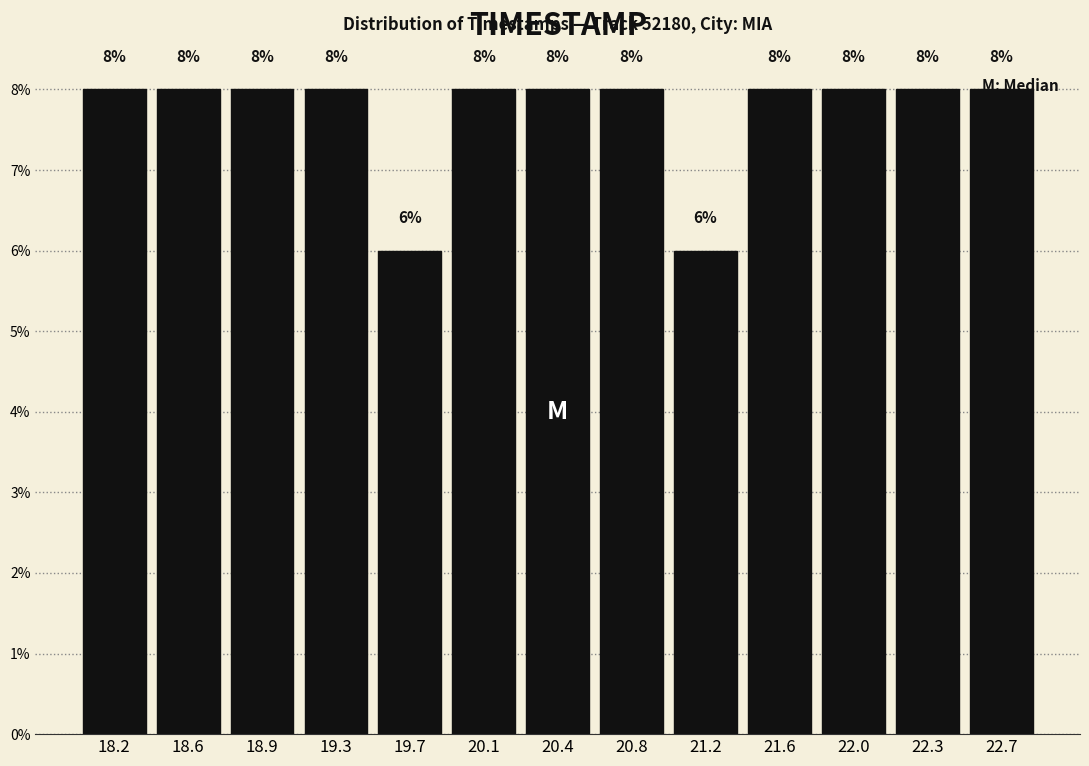

Reading left to right, transcribe this chart: for each bar, give the range it covers on the x-axis and its height. The bar edges are not printed on the chart, so give them approximately, as read against the axis.

18.00 to 18.40: 8
18.40 to 18.75: 8
18.75 to 19.15: 8
19.15 to 19.50: 8
19.50 to 19.90: 6
19.90 to 20.25: 8
20.25 to 20.65: 8
20.65 to 21.00: 8
21.00 to 21.40: 6
21.40 to 21.75: 8
21.75 to 22.15: 8
22.15 to 22.50: 8
22.50 to 22.90: 8